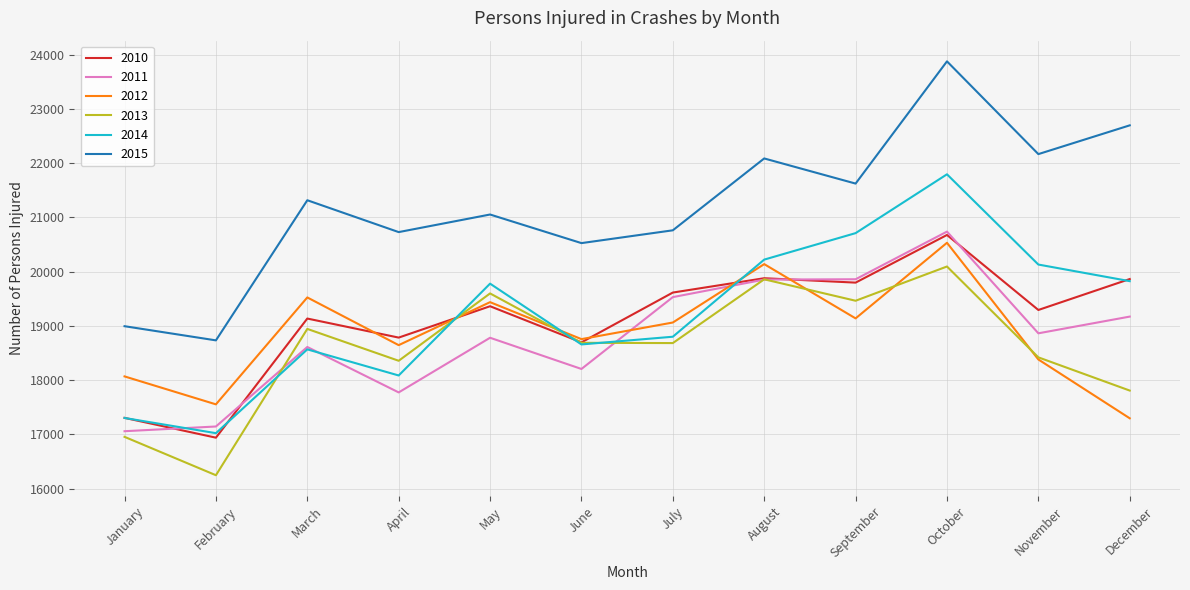

The value of 2013 at September is 25627. True or false?

False